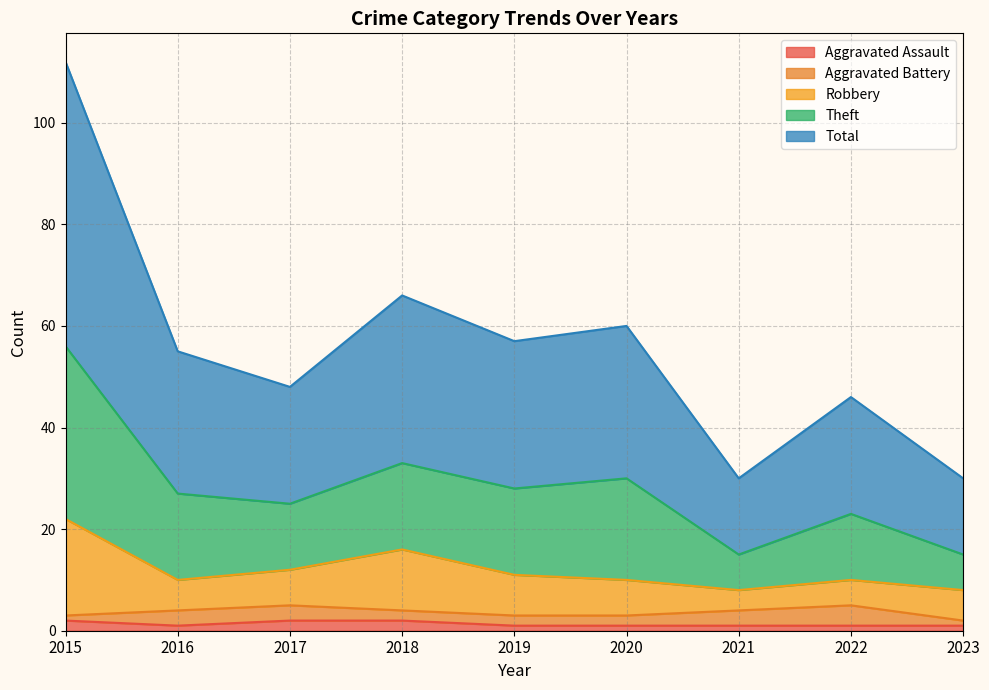

List the labels in order of Aggravated Assault value, largest first.

2015, 2017, 2018, 2016, 2019, 2020, 2021, 2022, 2023